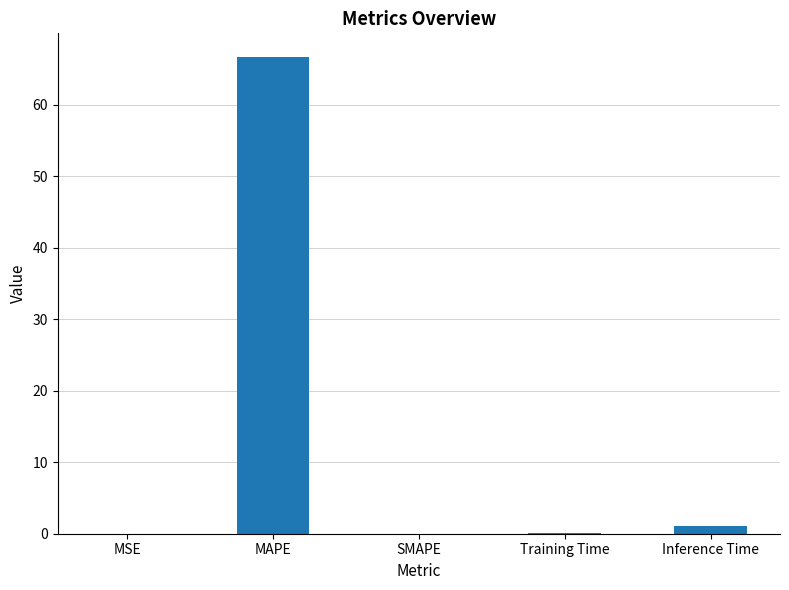

Are the bars horizontal?

No